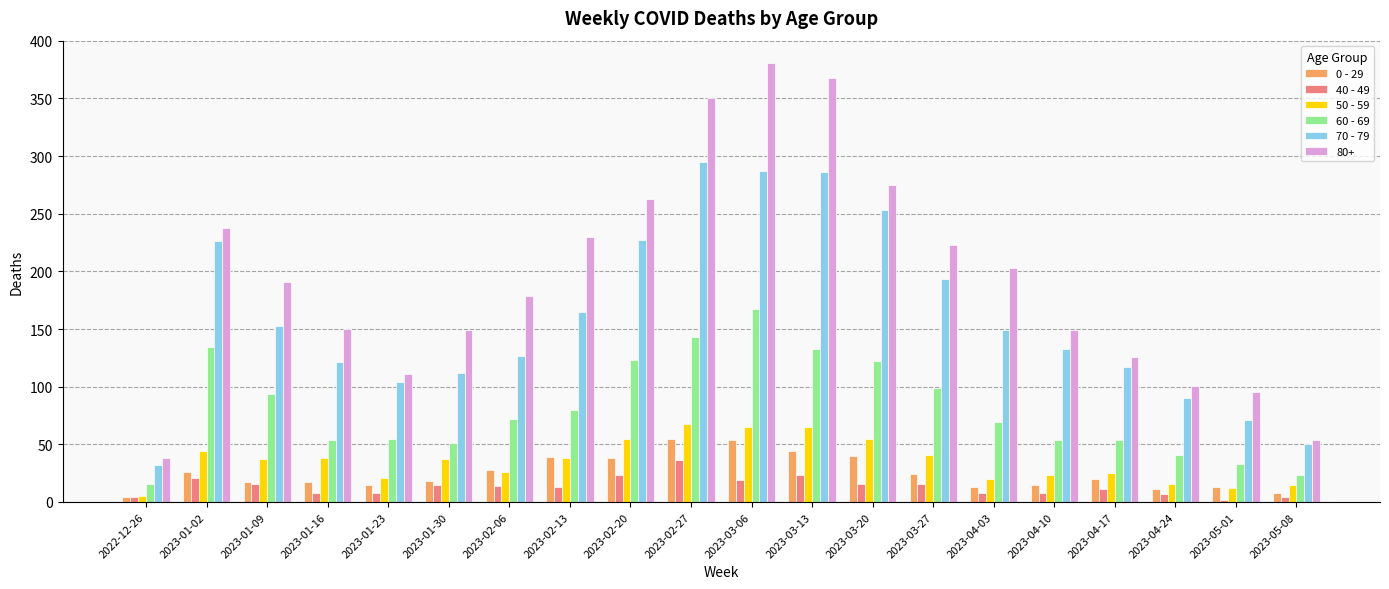

The value of 40 - 49 at 2023-04-17 is 11. True or false?

True